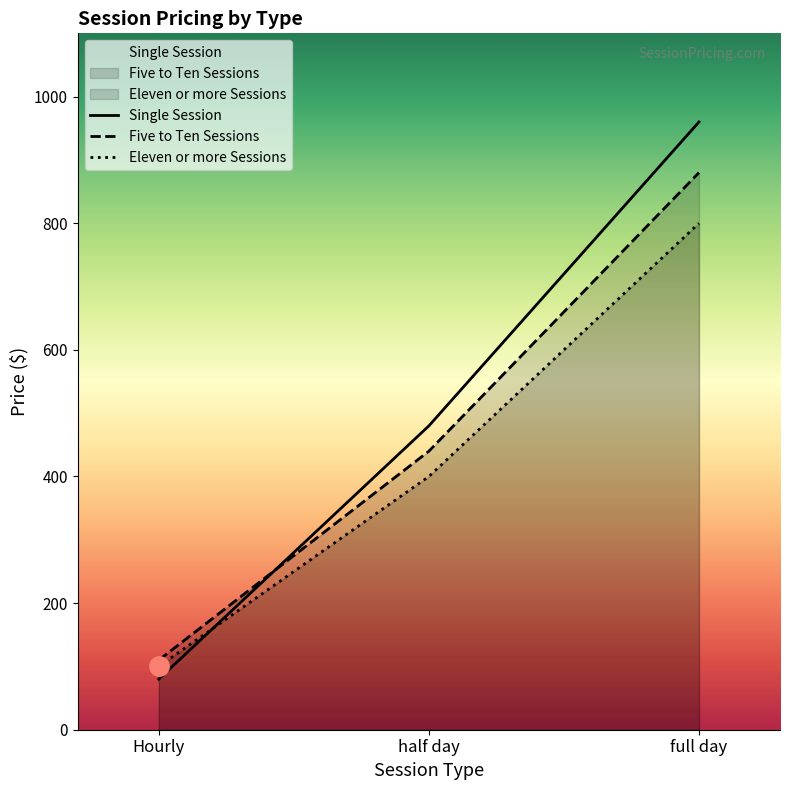

The value of Five to Ten Sessions at Hourly is 110. True or false?

True